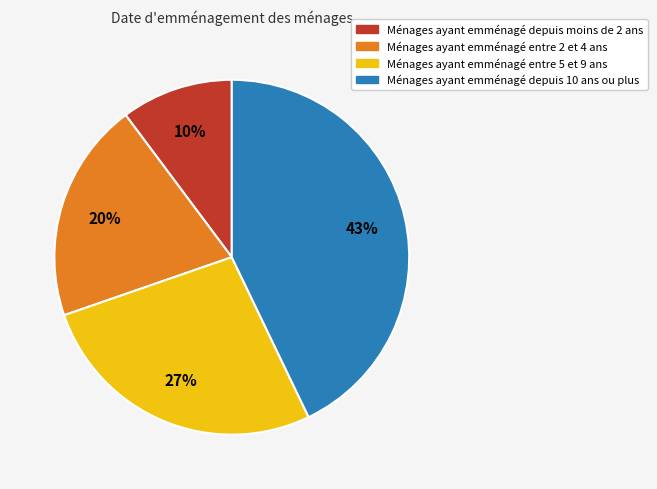

Is there a majority slice in this chart?

No